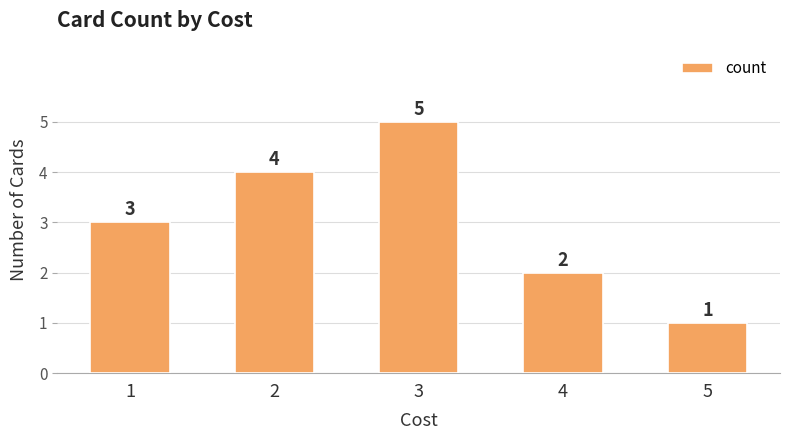

What is the change in value from 3 to 5?

-4